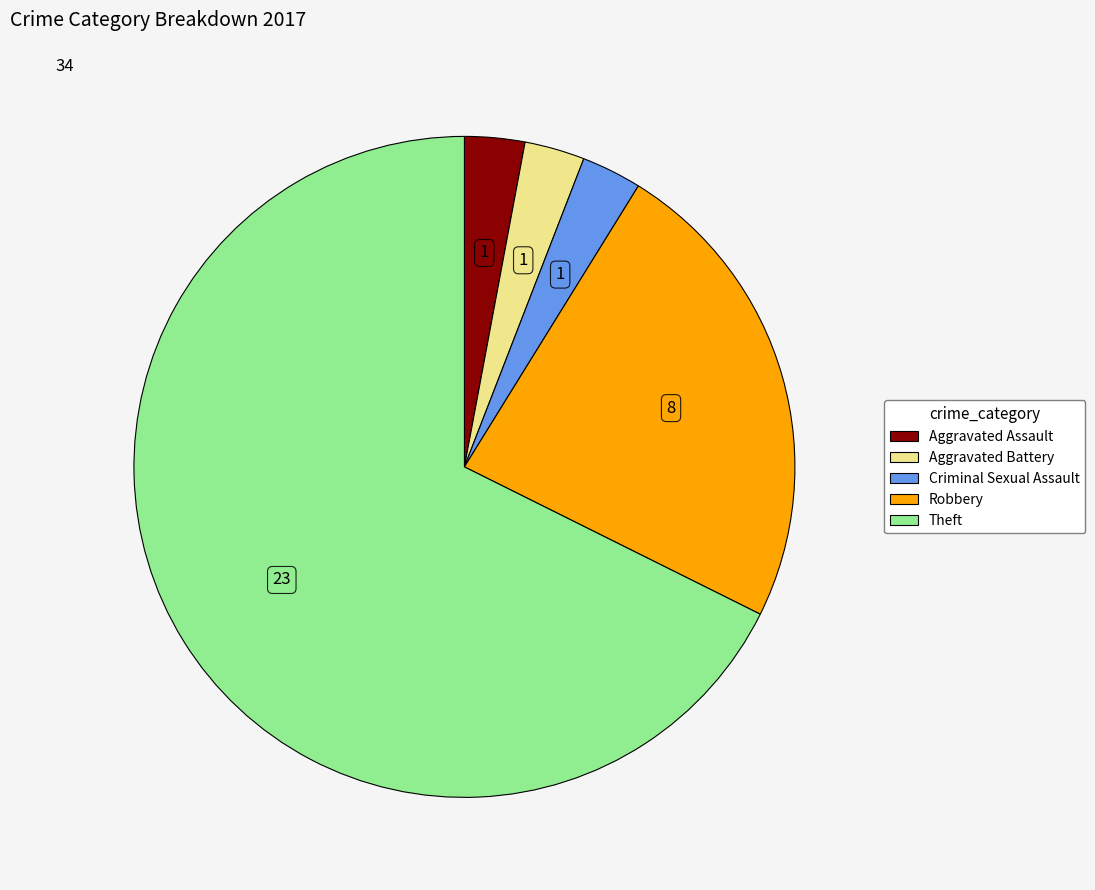

Is there any slice that represents more than half of the pie?

Yes